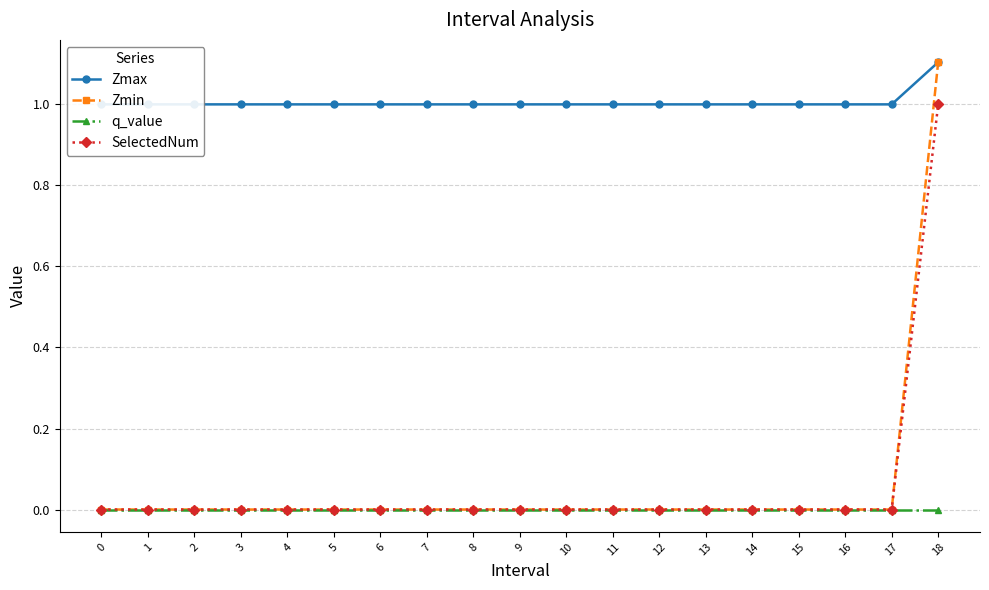

True or false: q_value and Zmin cross at least once.

False